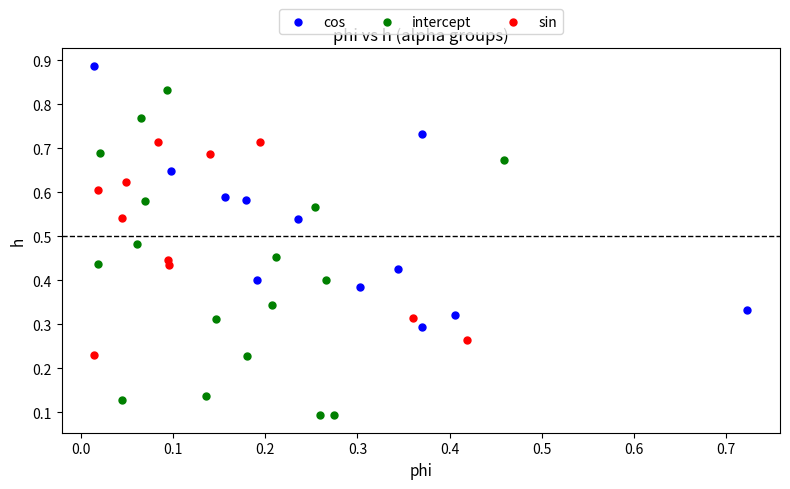

Which series reaches the maximum Y coordinate?

cos